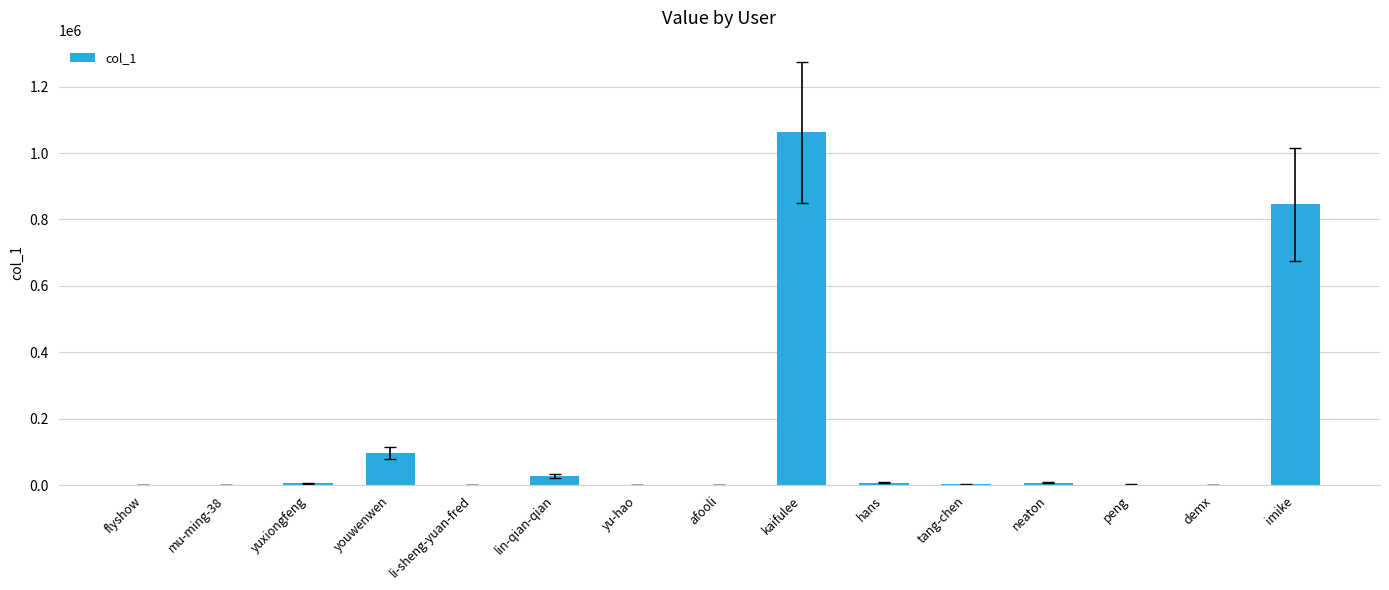

What is the sum of all values?

2060716